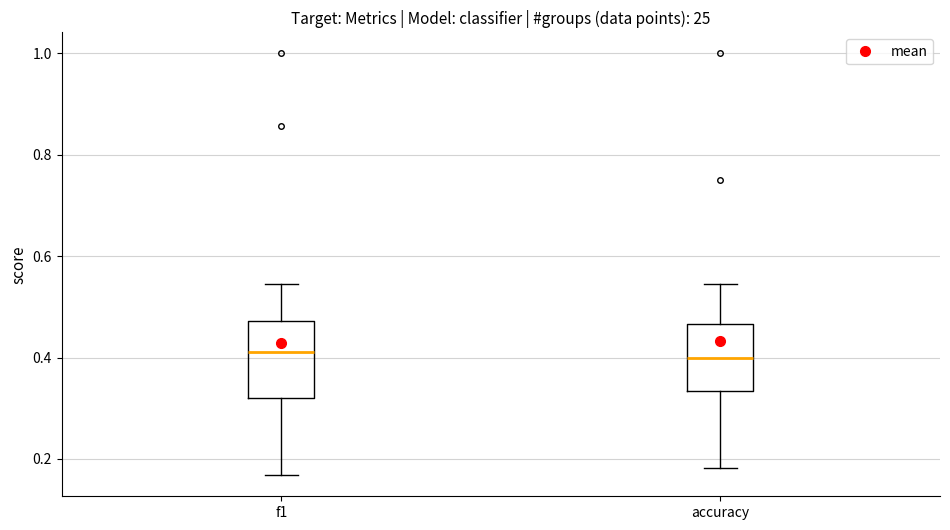

Reading left to right, transcribe this box plot: for each box, give where its median line is, the range the box spans, and where its two whiskers end, as read against the y-axis. The values are not printed on the chart, so give them approximately, as read against the axis.

f1: median 0.42, box 0.32 to 0.48, whiskers 0.16 to 0.54
accuracy: median 0.40, box 0.34 to 0.46, whiskers 0.18 to 0.54